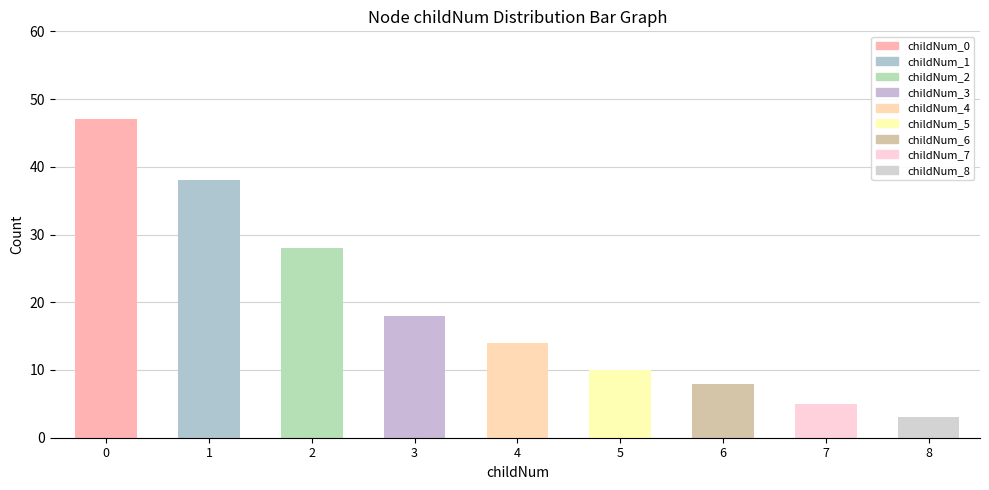

What is the difference between the maximum and minimum values?

44